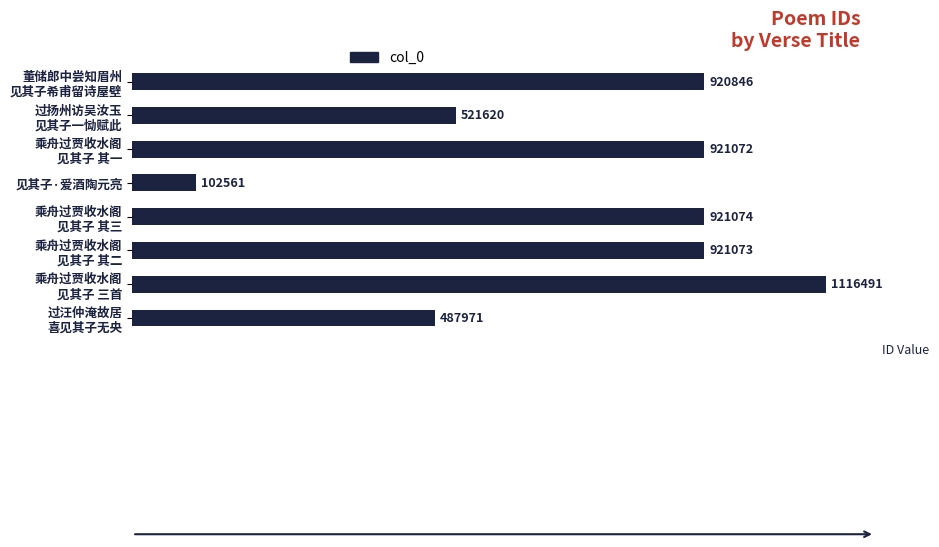

Are the bars horizontal?

Yes